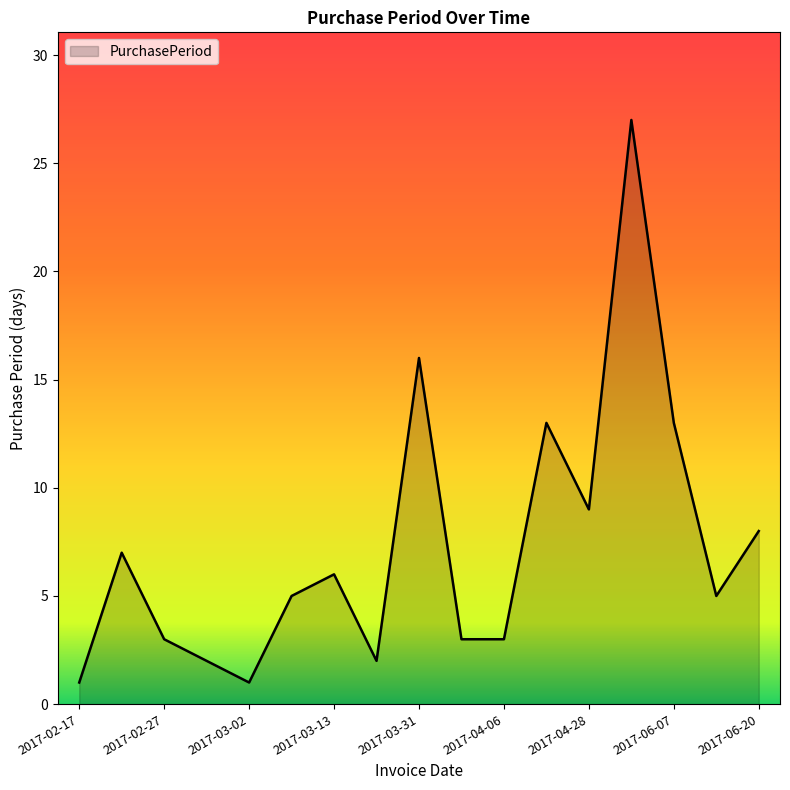

What is the difference between the maximum and minimum values?

26